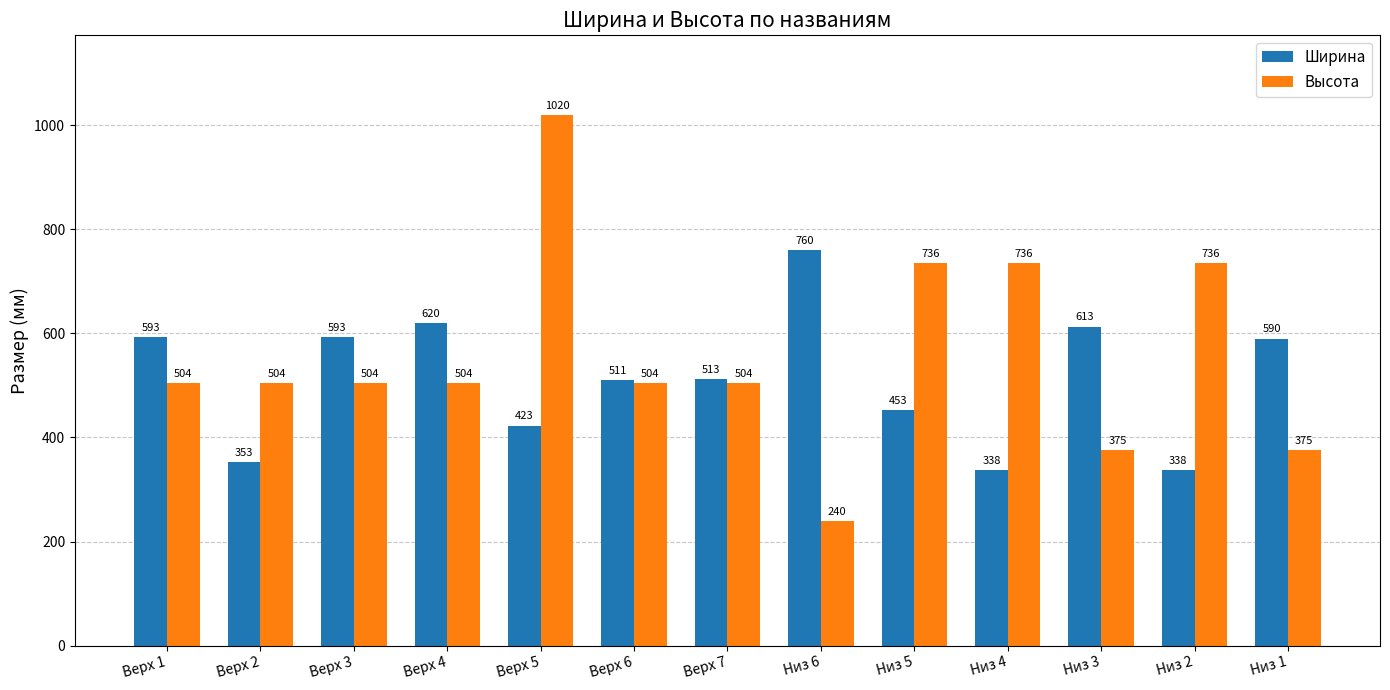

What is the difference between the Ширина values at Верх 1 and Верх 6?

82